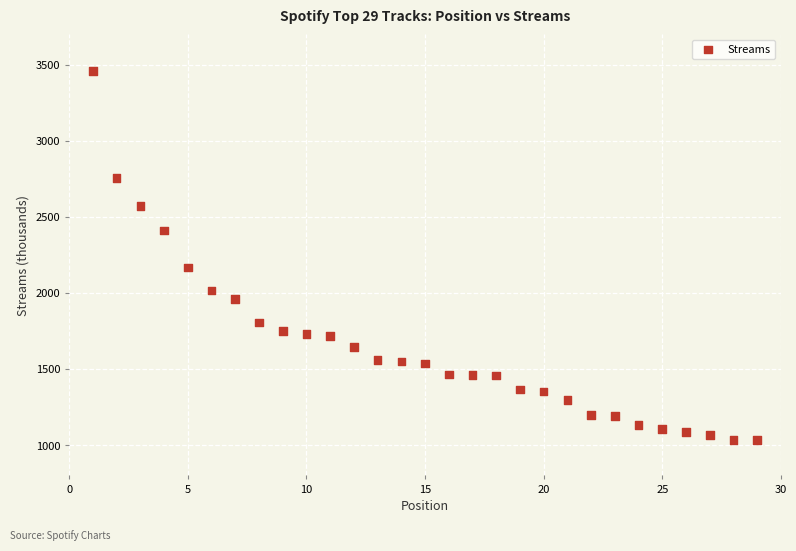

What is the range of Y values (max minus min)?

2428